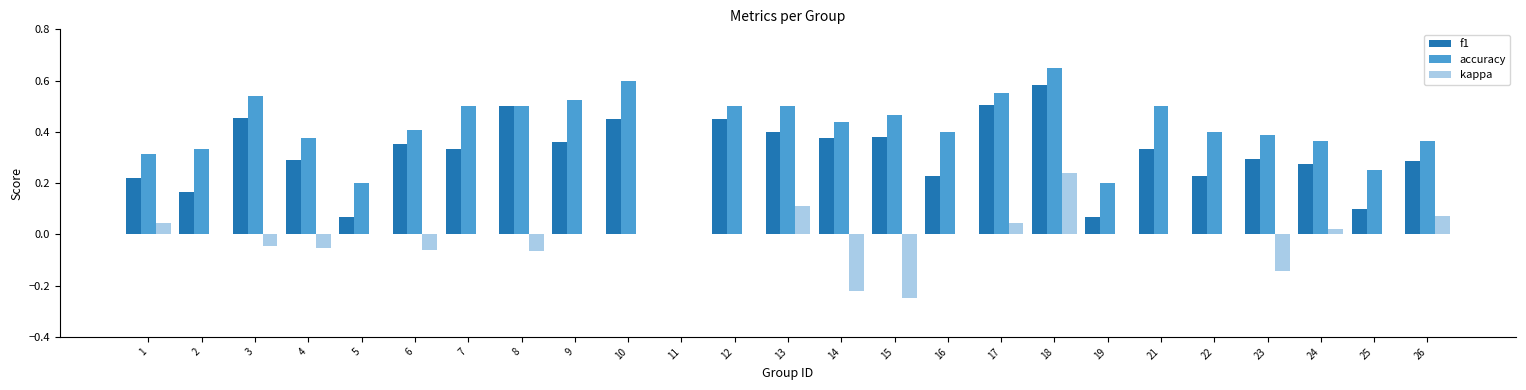

At which category is the sum across all series the highest?

18